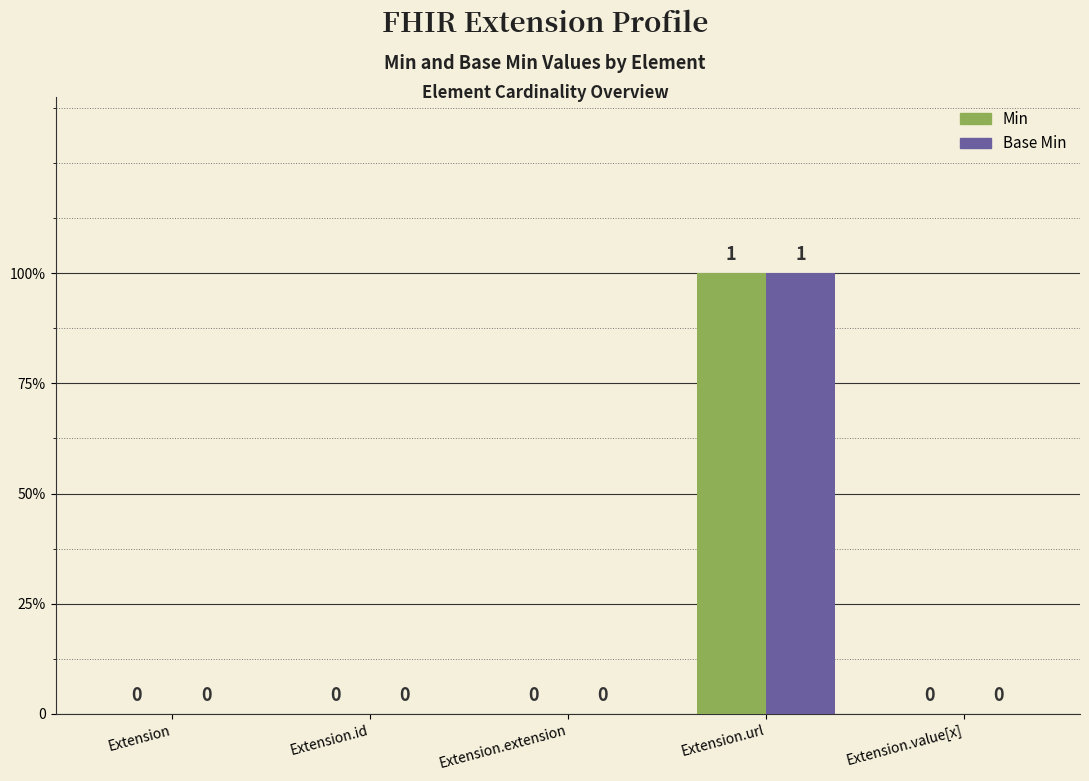

At Extension.value[x], list the series in order from smallest to largest.

Min, Base Min